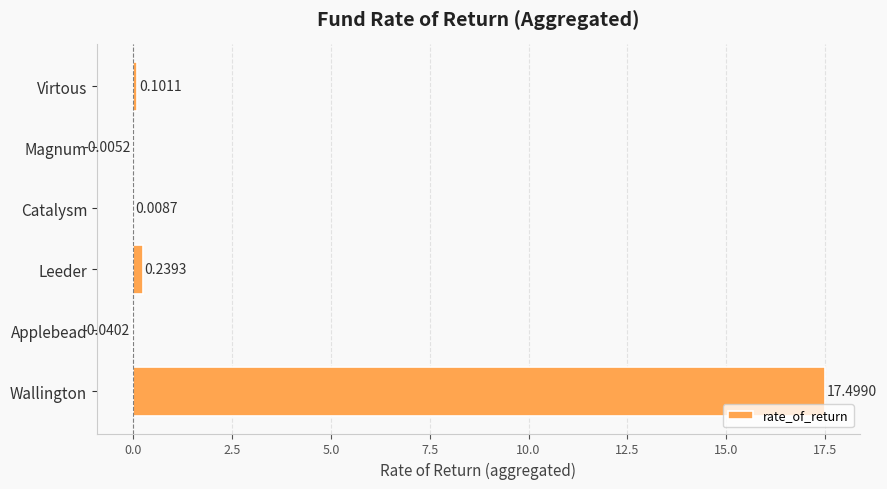

Are the bars grouped side by side (vs. stacked)?

No